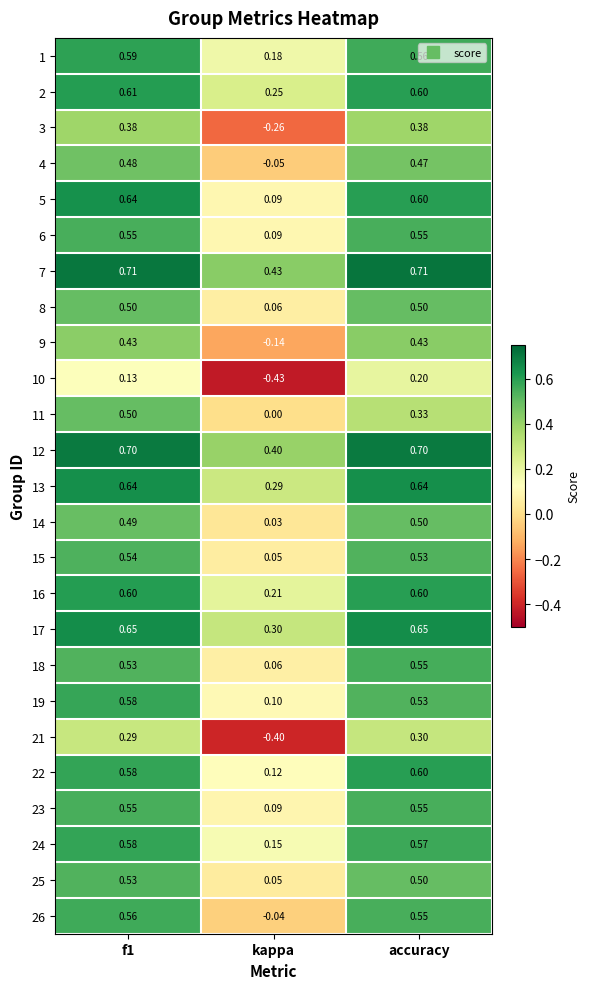

At which category does the chart reach its minimum across all series?

kappa